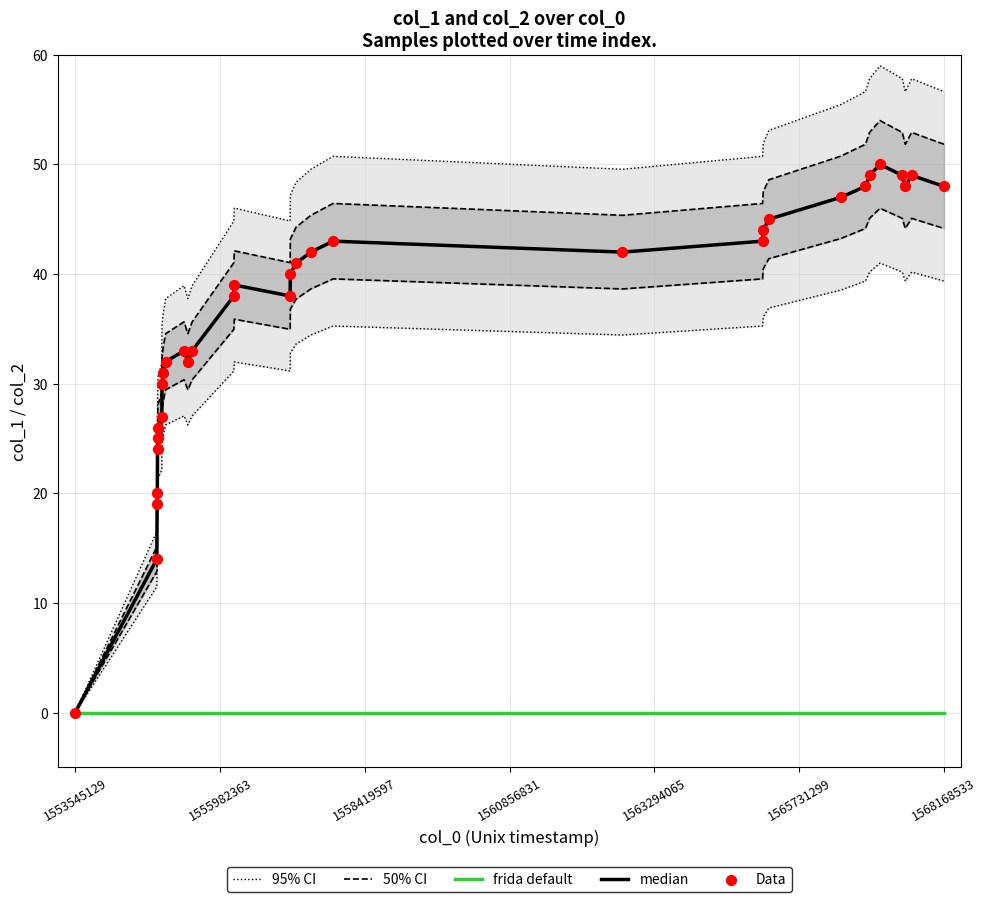

Which series has the widest spread of Y values?

95% CI